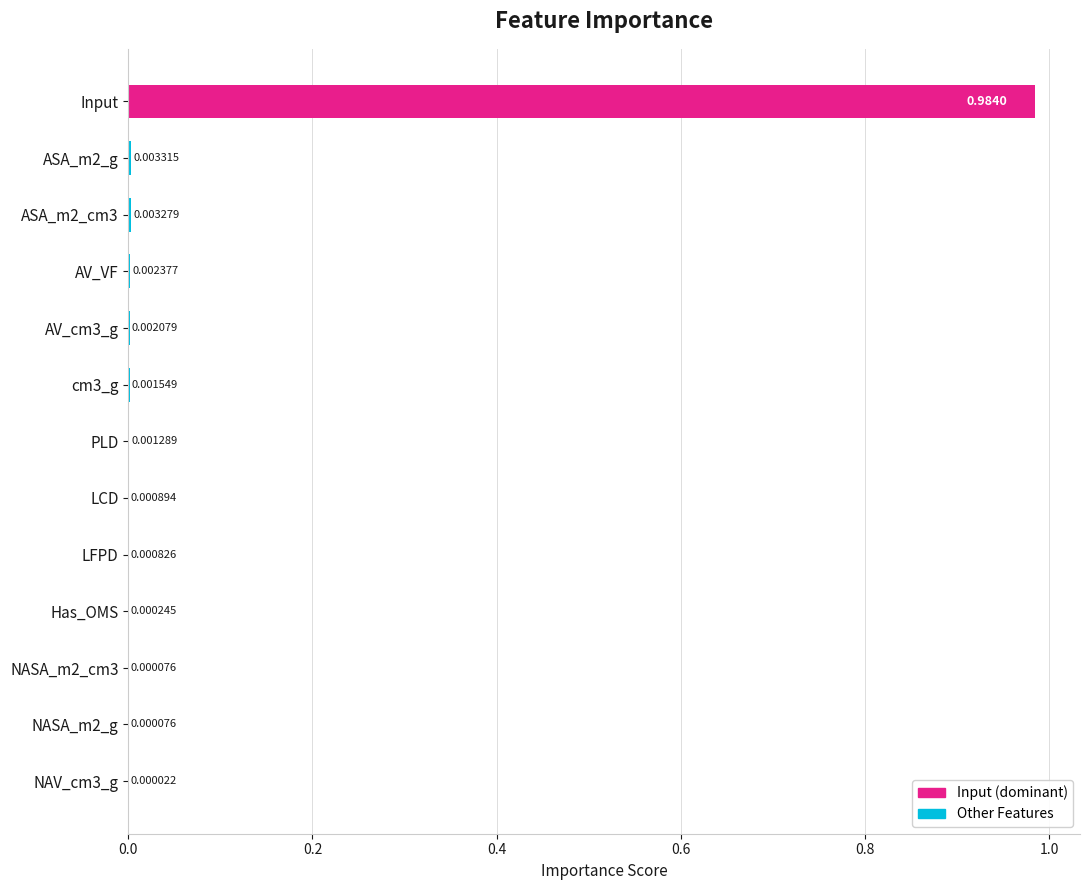

Which category has the highest value across all series?

Input